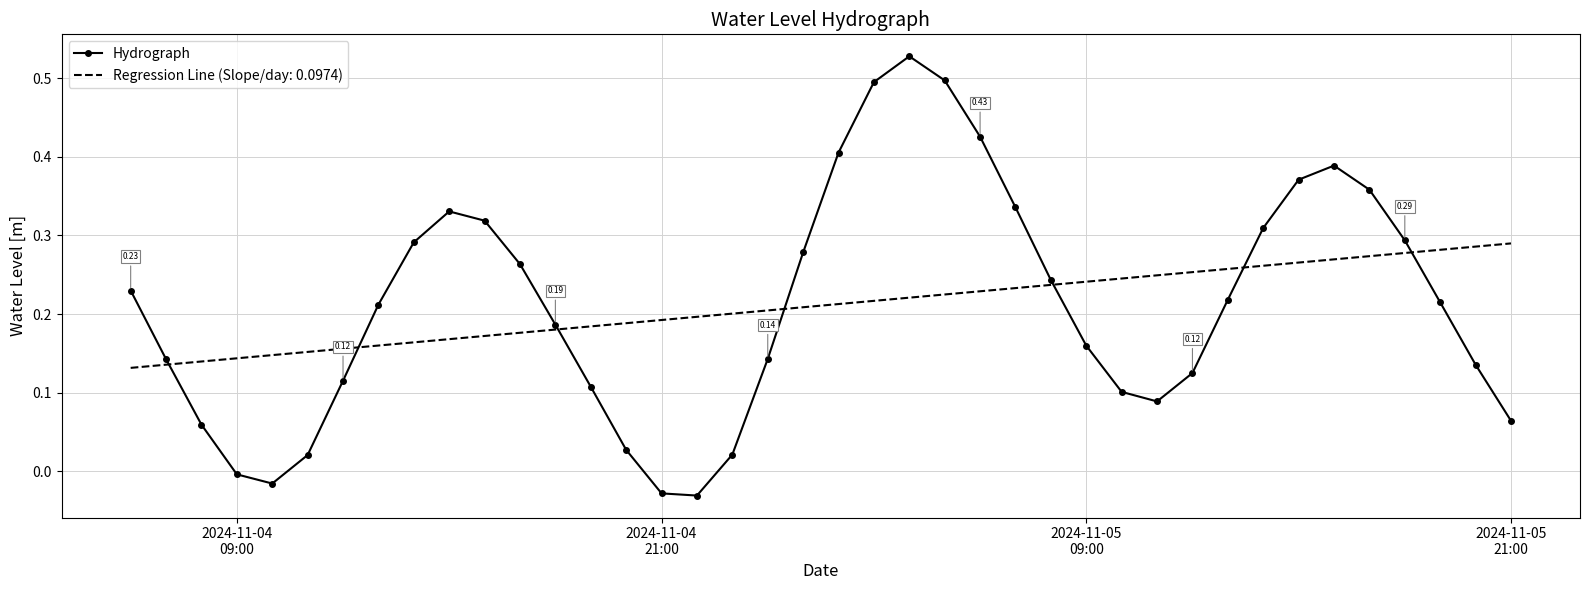

What is the difference between the maximum and minimum values in the Hydrograph series?

0.6